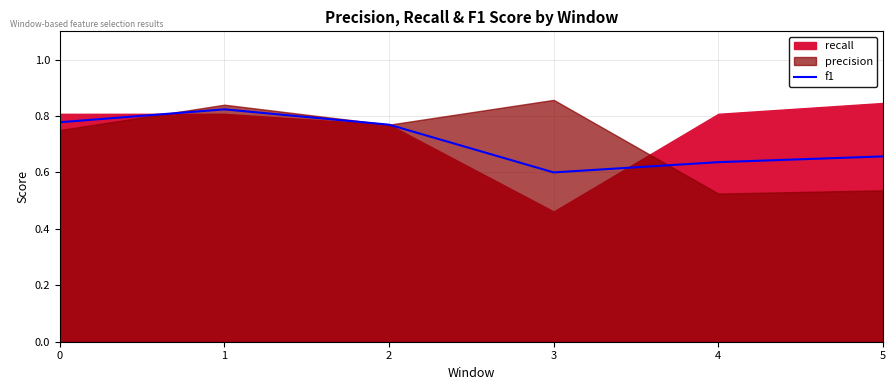

How many points are lower than both their immediate neighbors (excluding endpoints)?

1